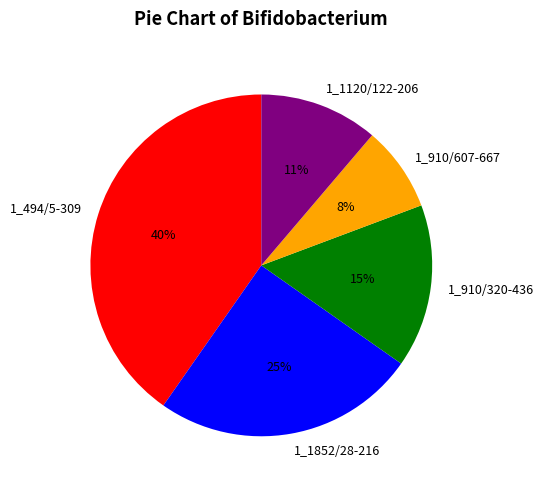

To the nearest percent, what percentage of the pie is 1_494/5-309?

40%